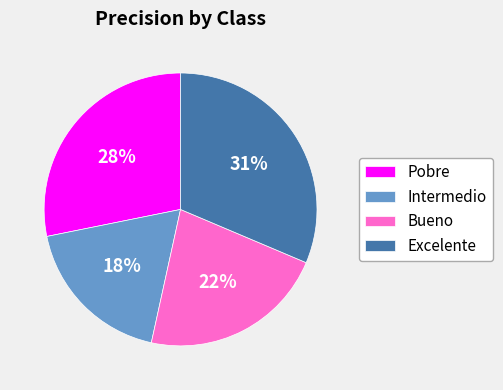

Which category has the smallest portion of the pie?

Intermedio